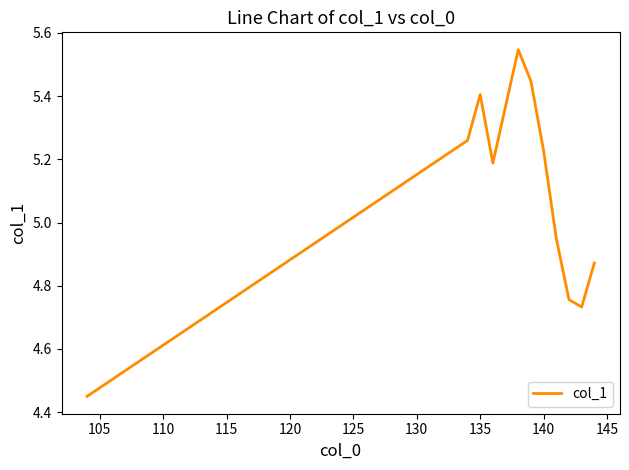

What is the difference between the maximum and minimum values?

1.1